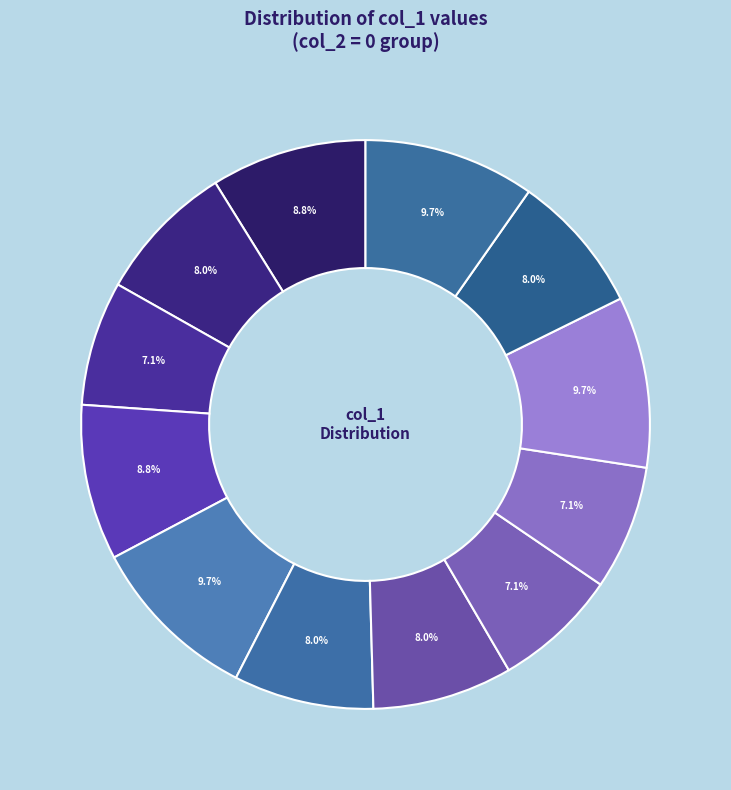

Count the number of slices in the pie.

12